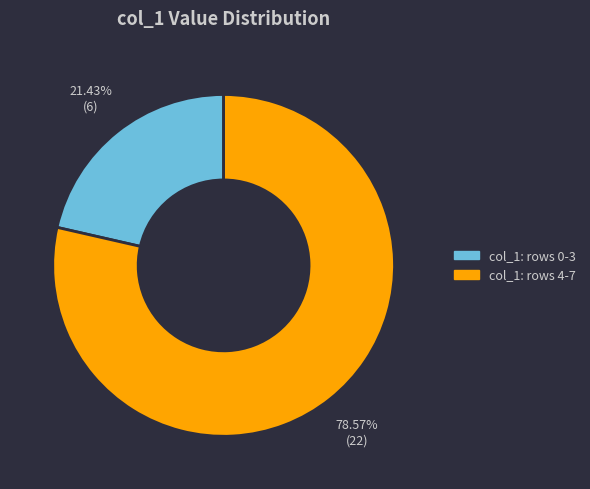

Does any single category account for the majority?

Yes